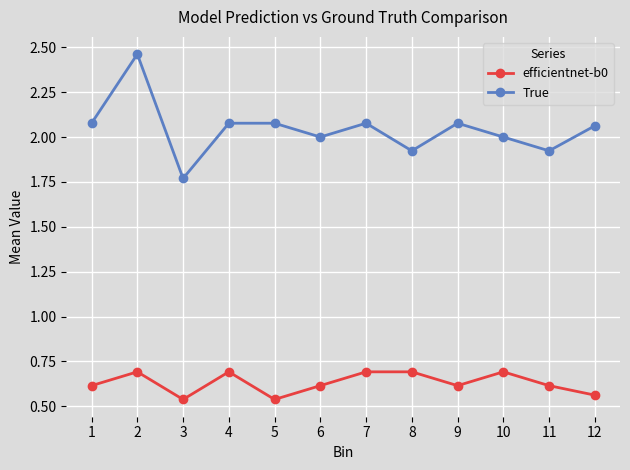

At which category does efficientnet-b0 reach its first local valley?

3